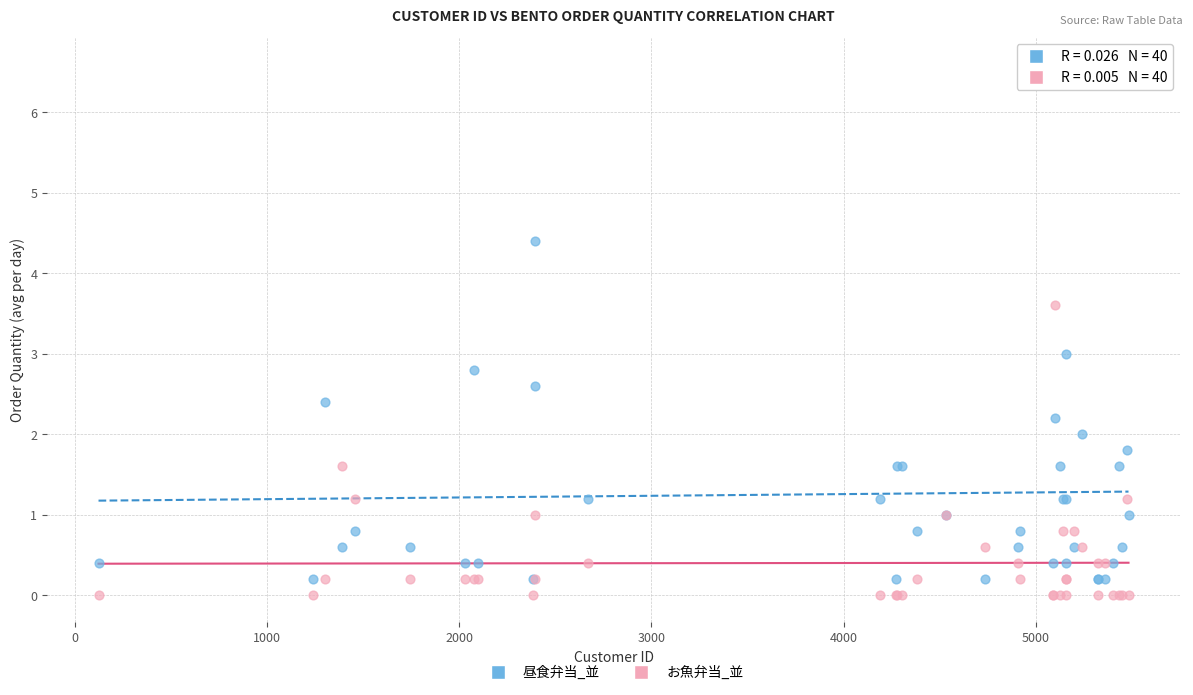

Which series reaches the maximum Y coordinate?

昼食弁当_並